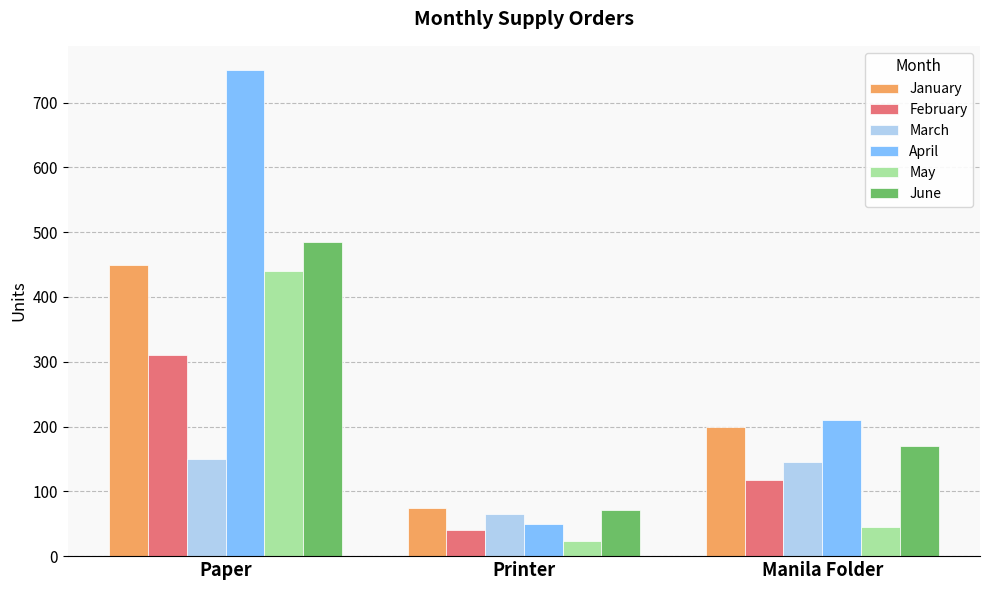

How many bars are there in total?

18